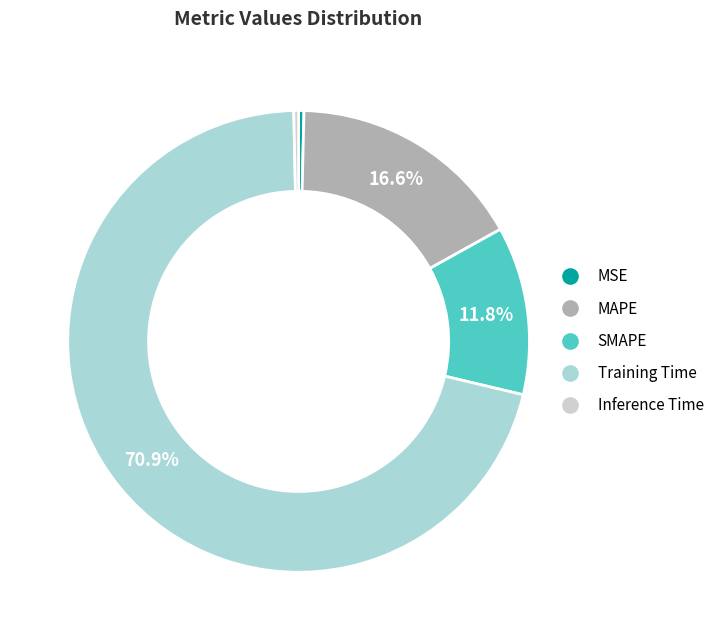

To the nearest percent, what percentage of the pie is MAPE?

17%